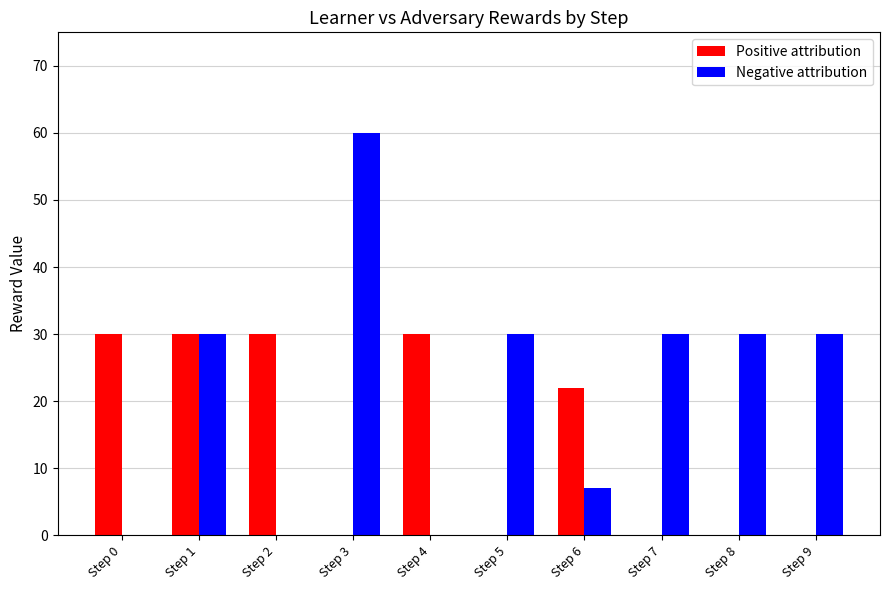

Reading right to left, transcribe all the data shown in this chart.

Positive attribution: Step 9=0	Step 8=0	Step 7=0	Step 6=22	Step 5=0	Step 4=30	Step 3=0	Step 2=30	Step 1=30	Step 0=30
Negative attribution: Step 9=30	Step 8=30	Step 7=30	Step 6=7	Step 5=30	Step 4=0	Step 3=60	Step 2=0	Step 1=30	Step 0=0